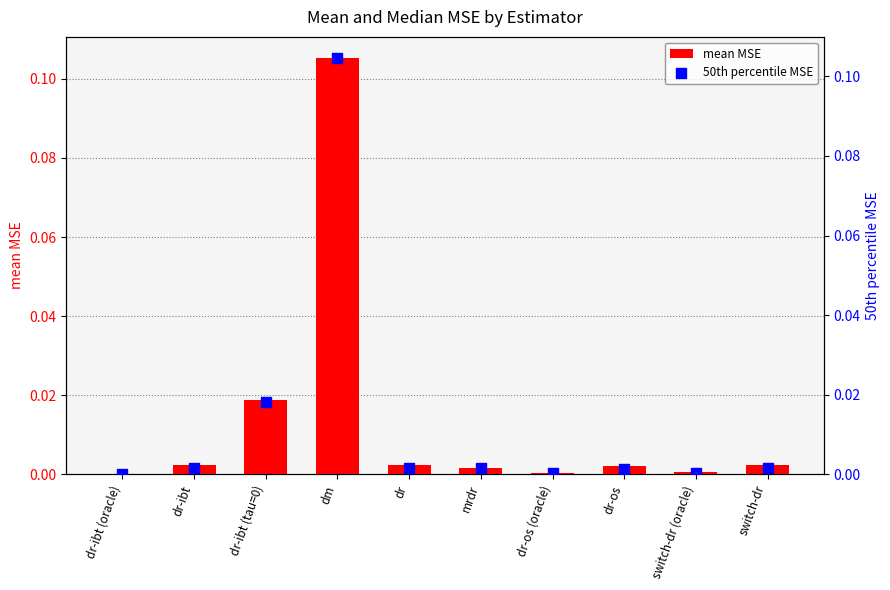

Which series has the largest total across all categories?

mean MSE